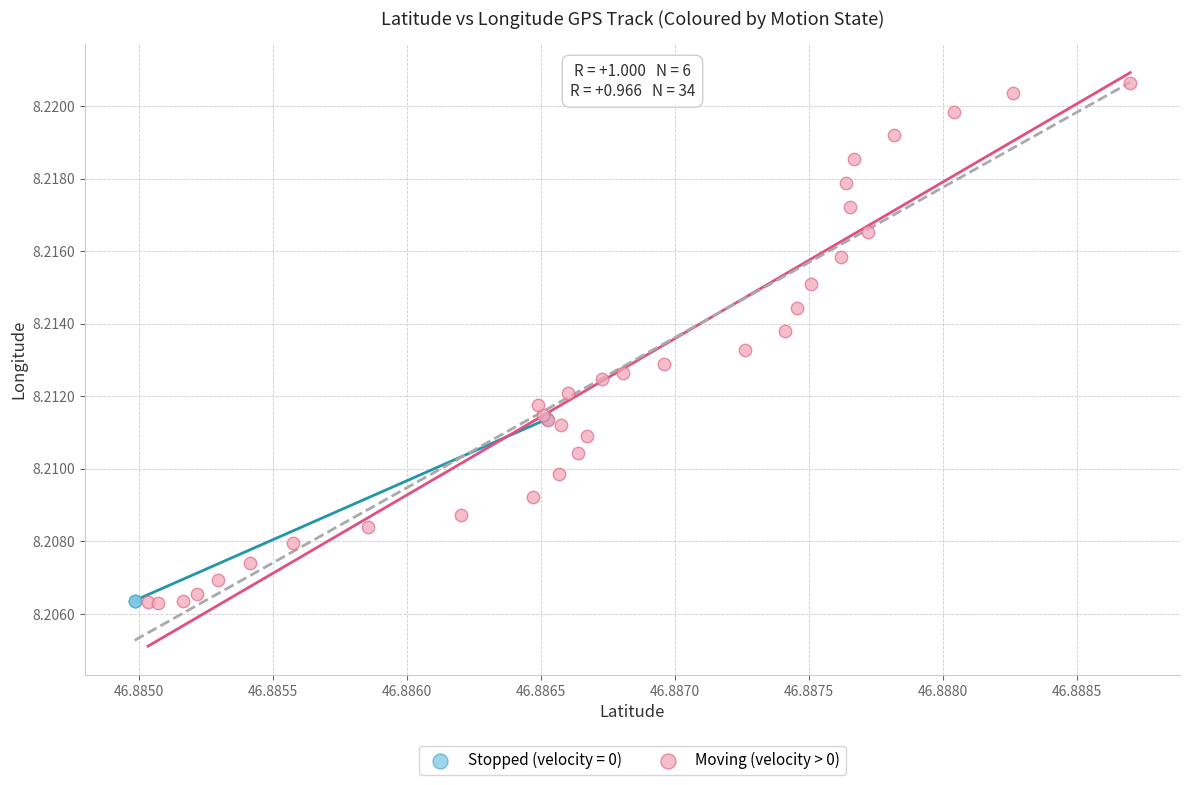

Which series contains the highest Y value?

Moving (velocity > 0)